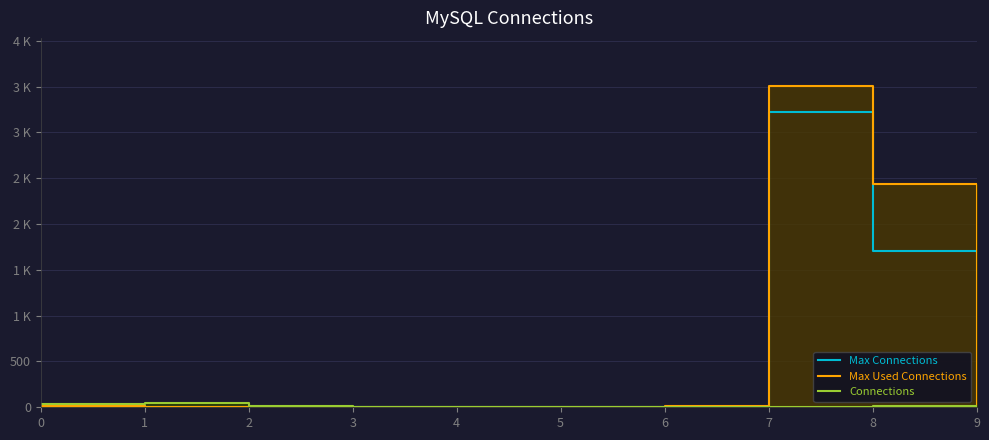

Reading right to left, transcribe all the data shown in this chart.

Max Connections: 27	1705	3226	3	0	2	1	8	2	11
Max Used Connections: 10	2440	3505	10	0	0	0	3	0	11
Connections: 0	12	8	0	4	0	0	9	49	39